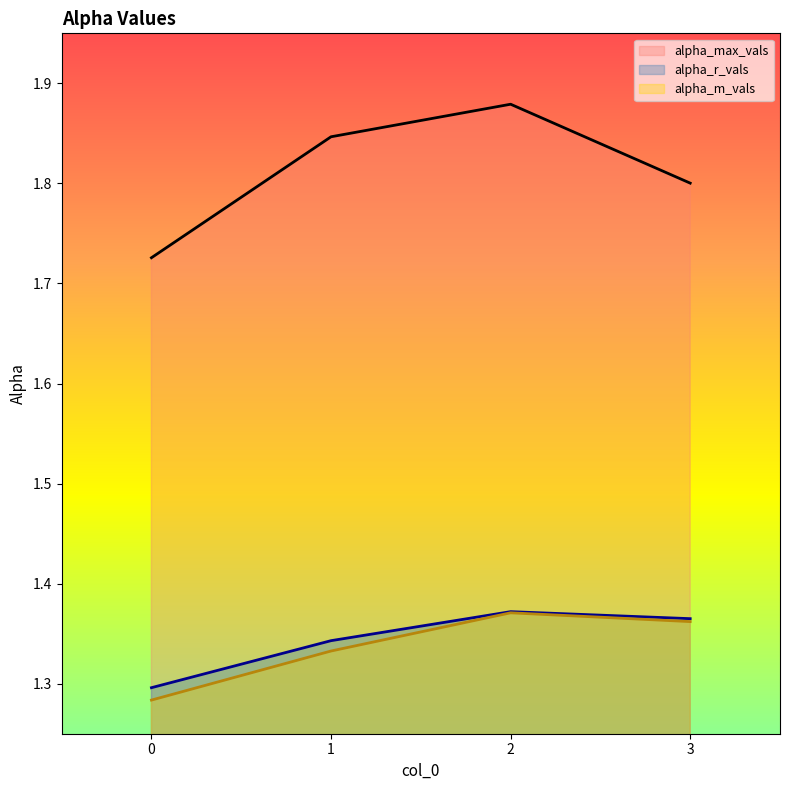

True or false: alpha_max_vals and alpha_m_vals intersect in this chart.

False